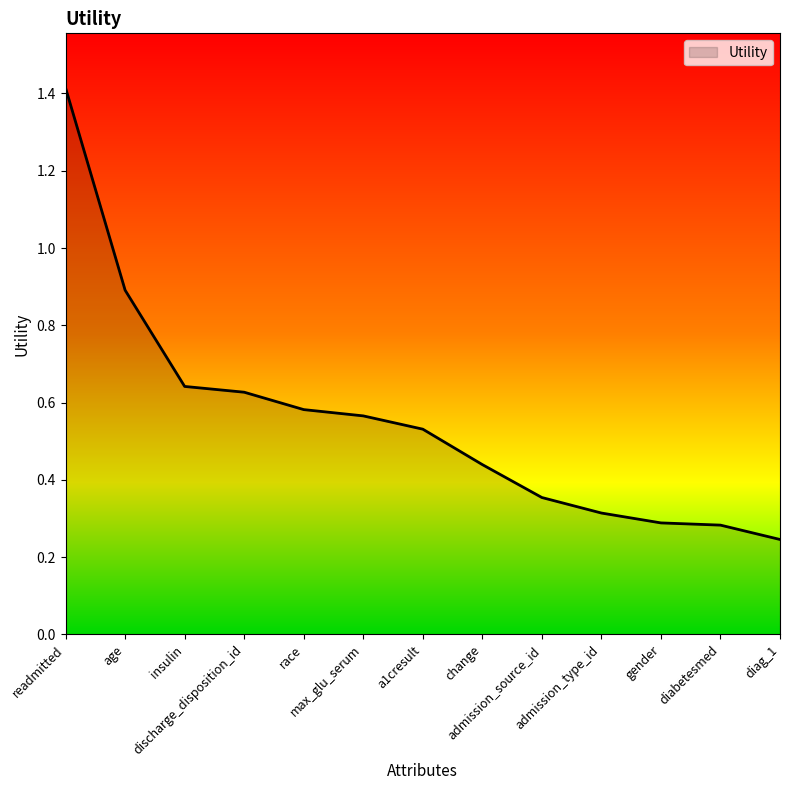

What is the greatest value displayed?

1.4